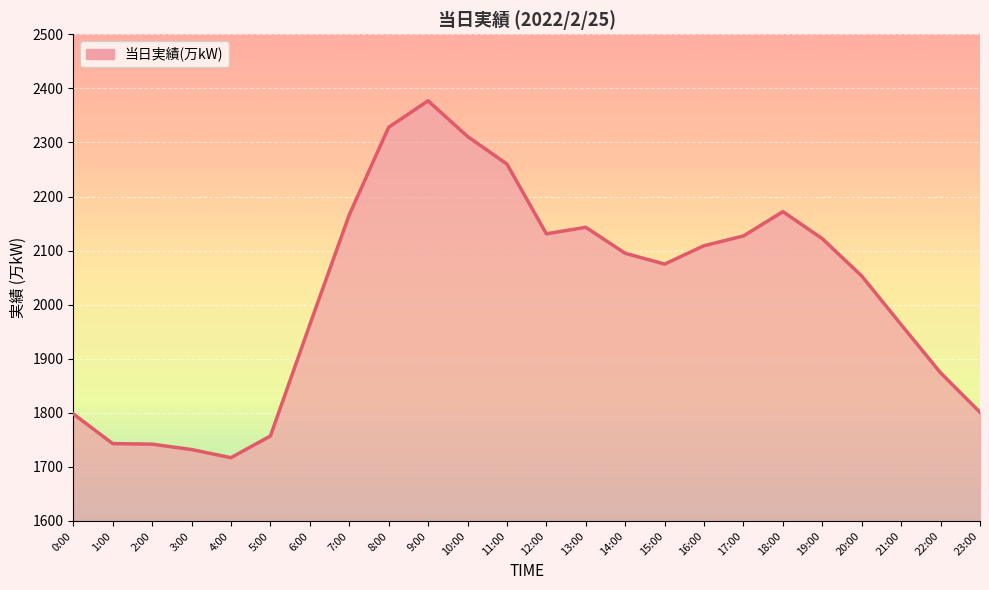

How many lines are shown in the chart?

1